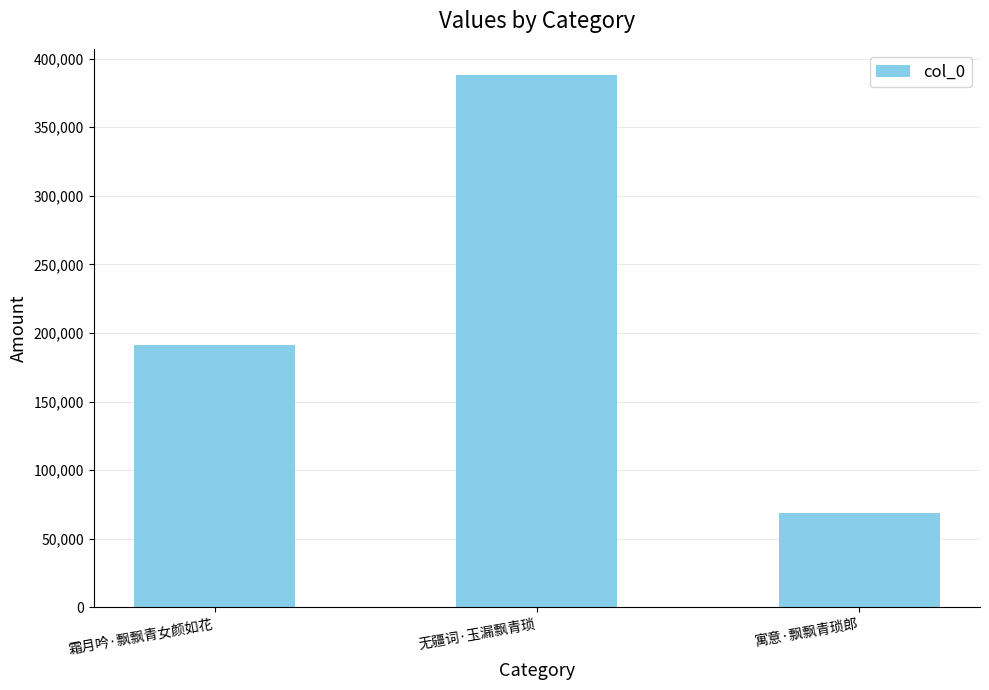

Which category has the lowest value across all series?

寓意·飘飘青琐郎